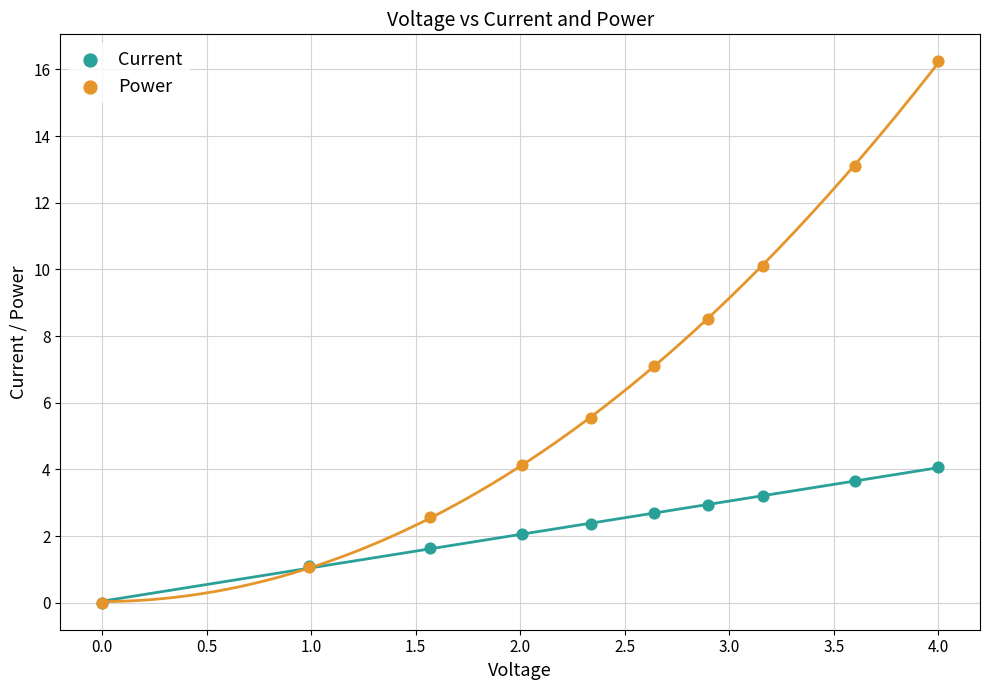

What are all the series names shown in the legend?

Current, Power